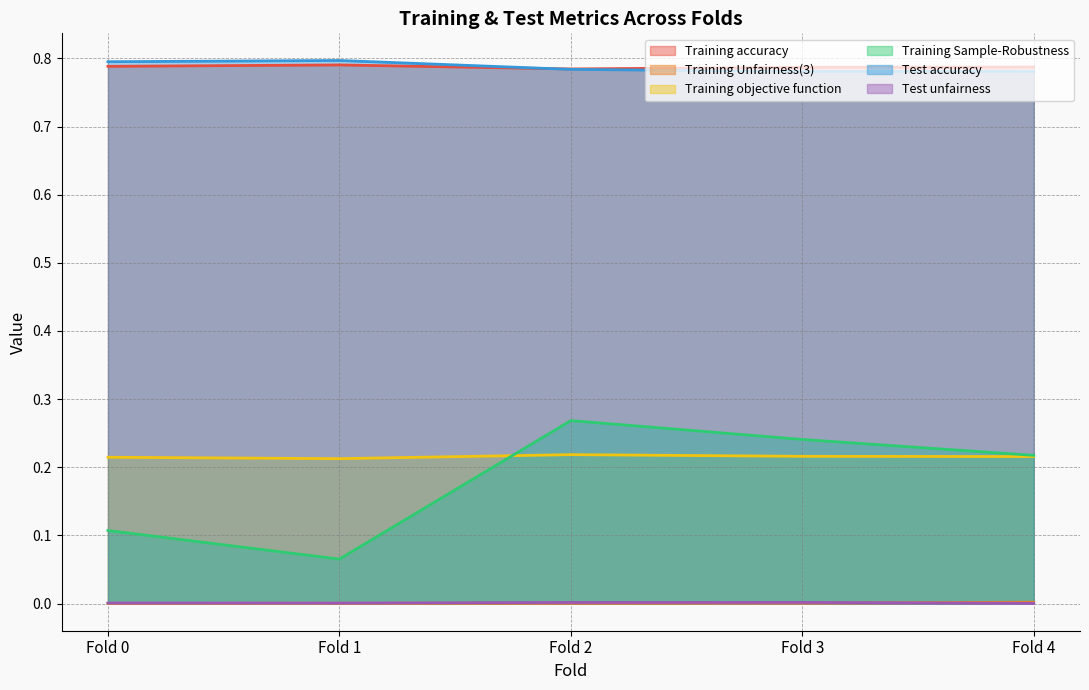

In Training Sample-Robustness, how many points are lower than both neighbors (excluding endpoints)?

1